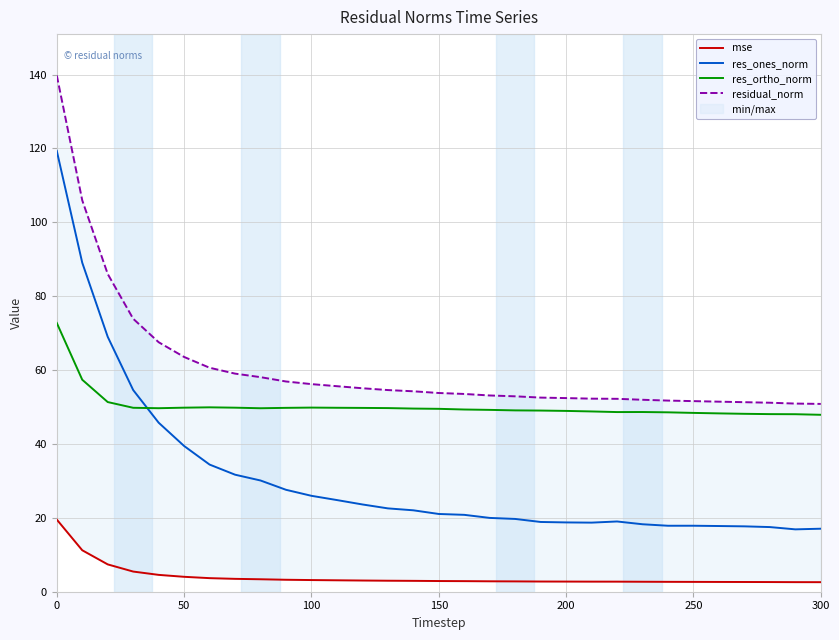

What is the minimum value for res_ones_norm?

16.9